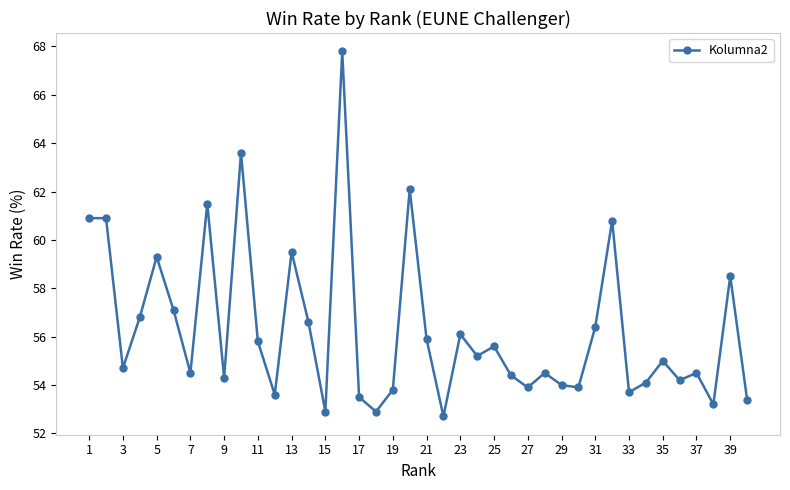

How many lines are shown in the chart?

1